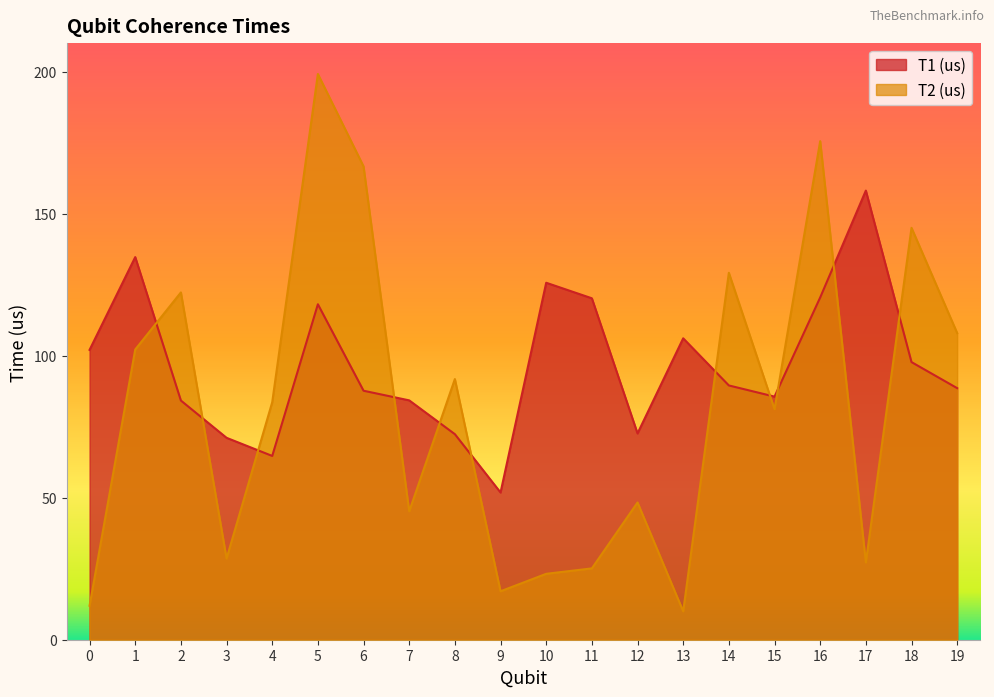

Which series has the widest spread of values?

T2 (us)